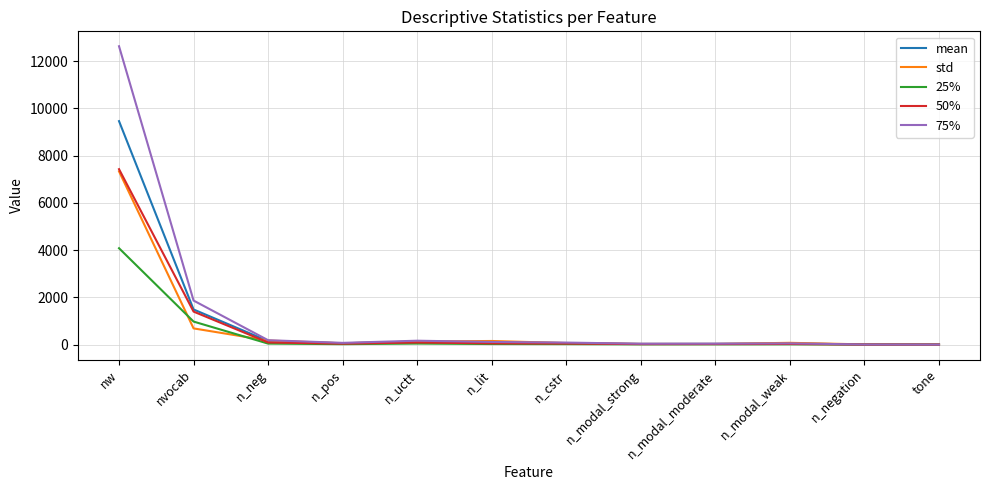

Is the value of 75% at nw greater than the value of std at n_uctt?

Yes